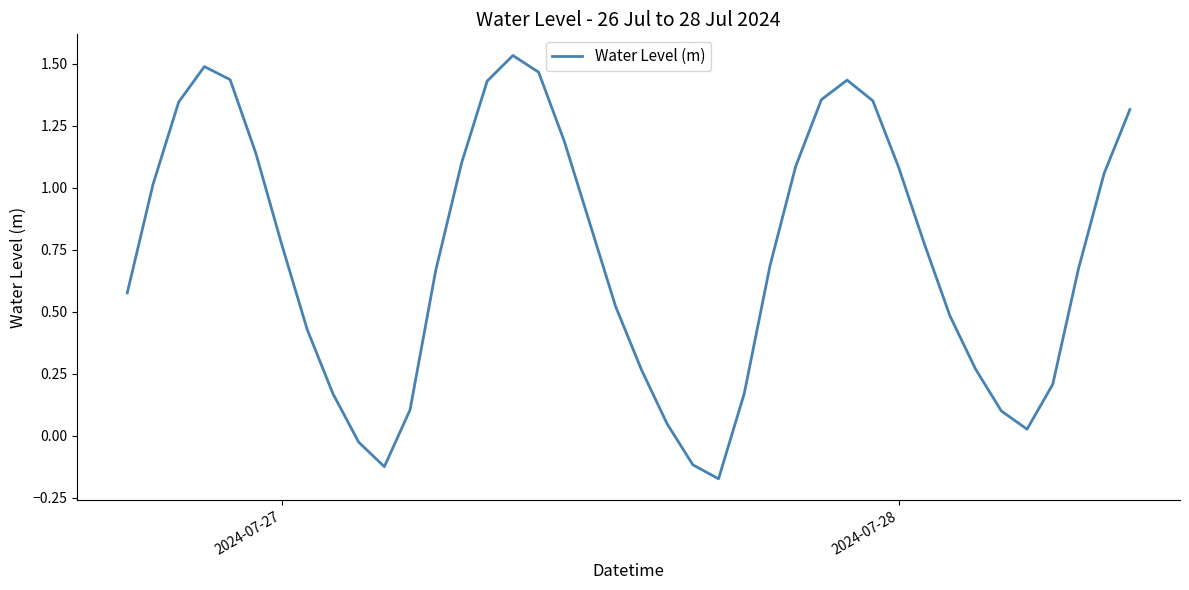

What is the difference between the maximum and minimum values?

1.7